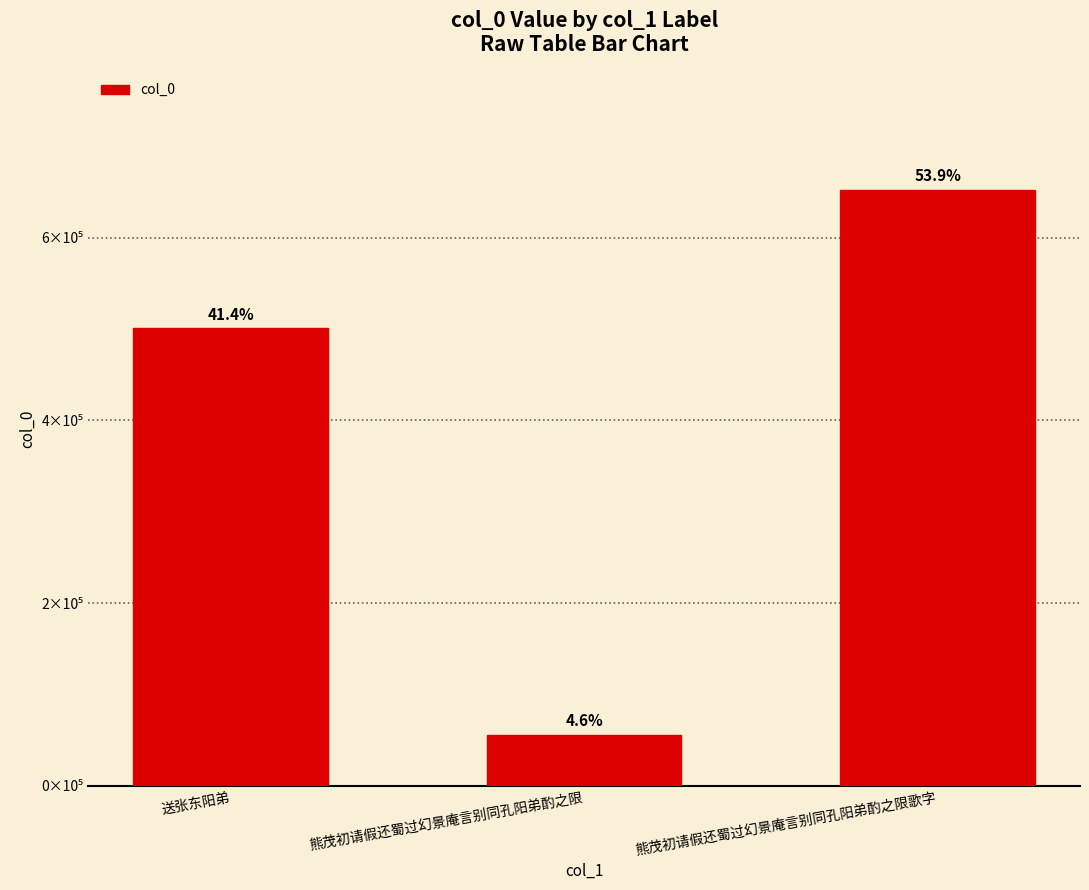

What position from the right is 熊茂初请假还蜀过幻景庵言别同孔阳弟酌之限歌字?

1